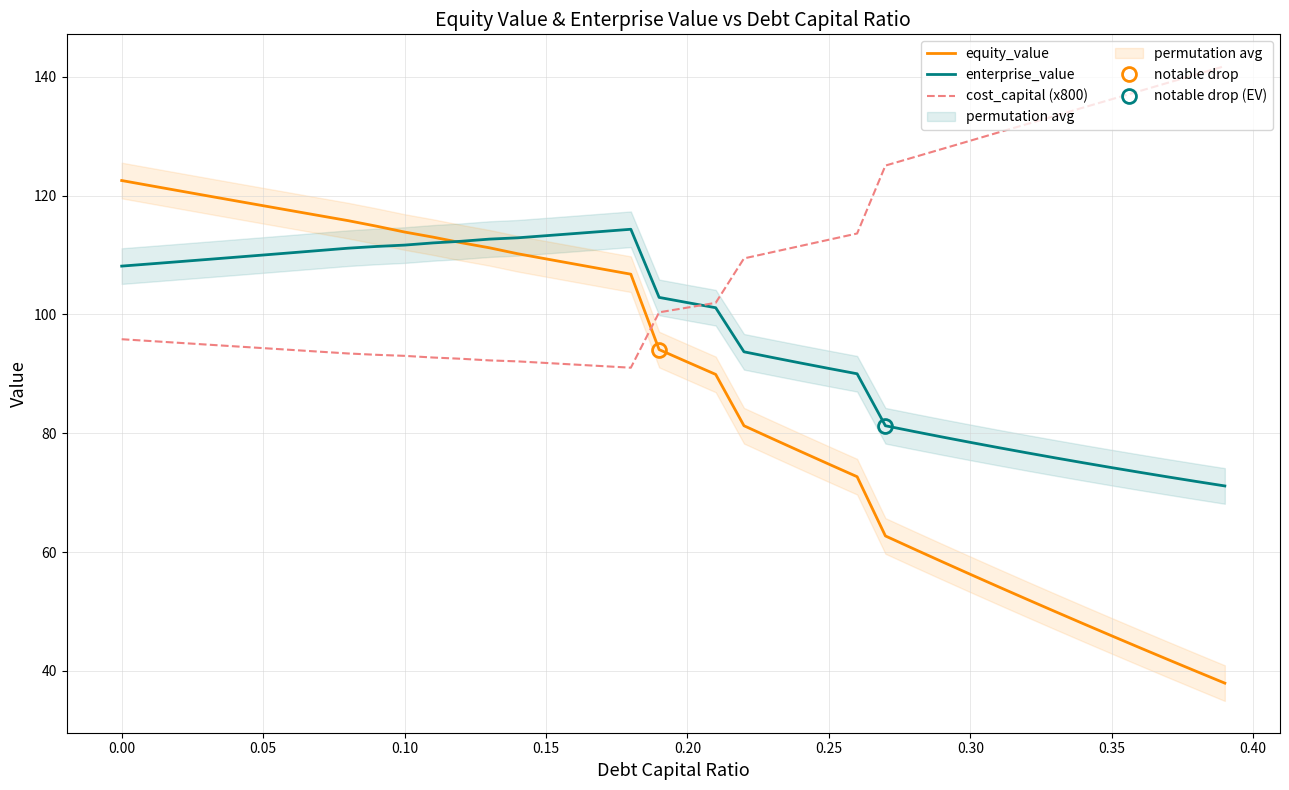

How many data points in cost_capital (x800) are above 101?

20